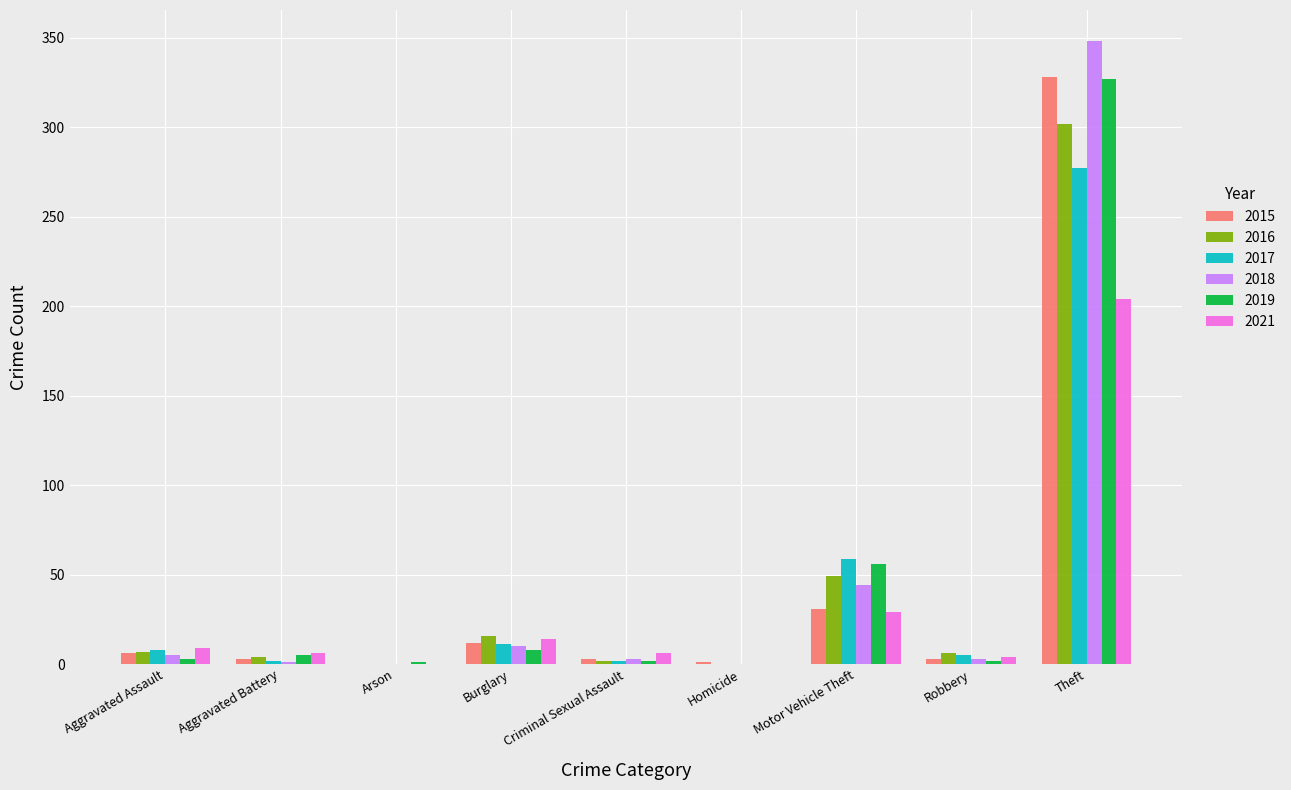

At which label is 2018 closest to 174?

Motor Vehicle Theft